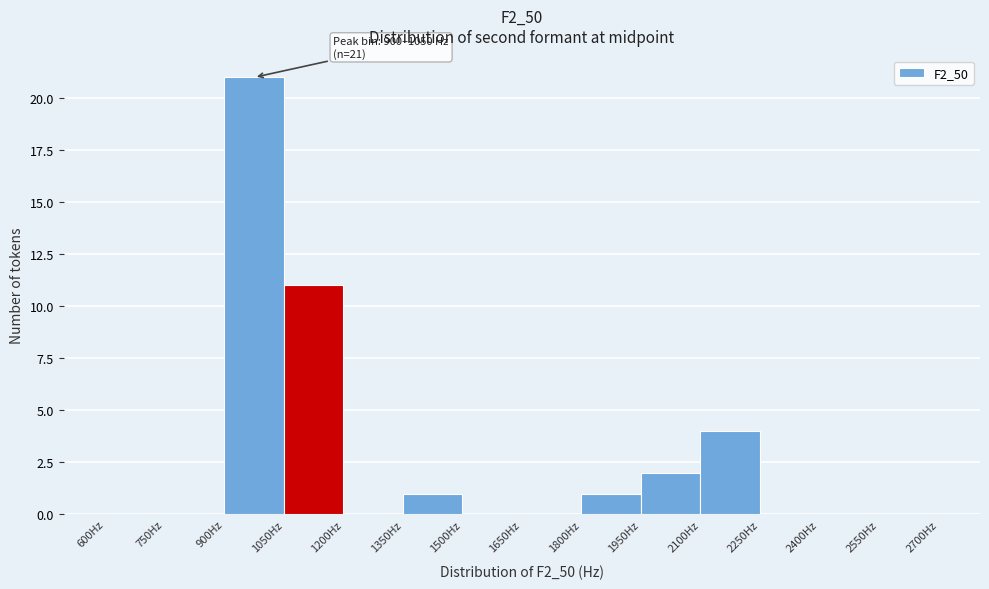

Over which range of the x-axis is the bar tallest?

900 to 1050